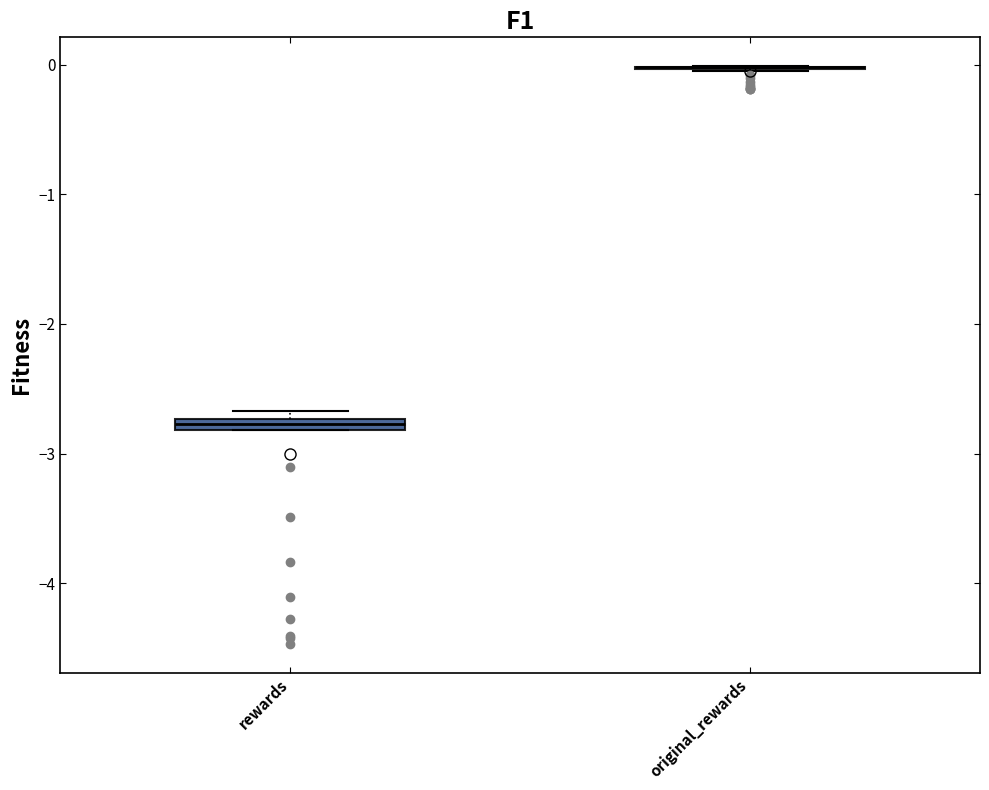

Where is the upper edge of the box for rewards on the y-axis? The values are not printed on the chart, so give them approximately, as read against the axis.

-2.7